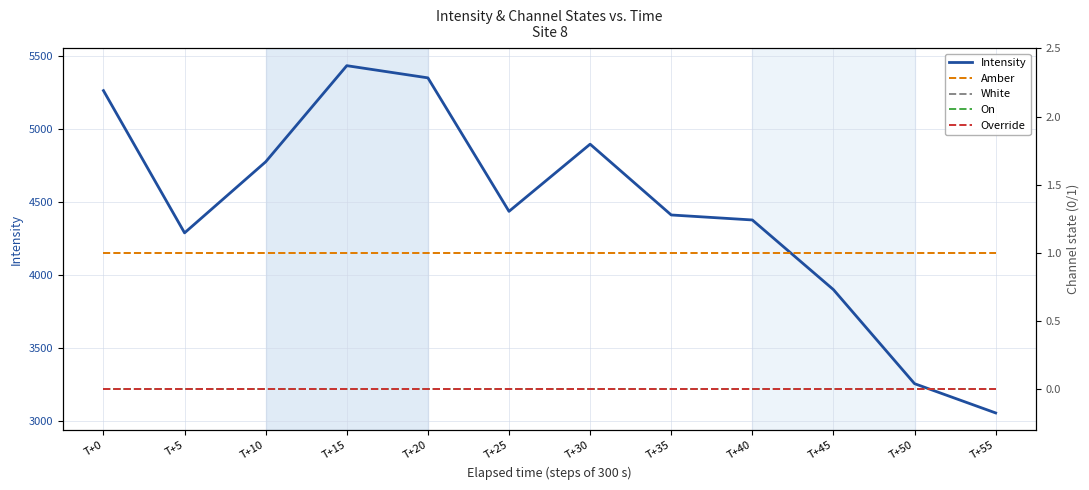

Where is Override nearest to the value 0?

T+0